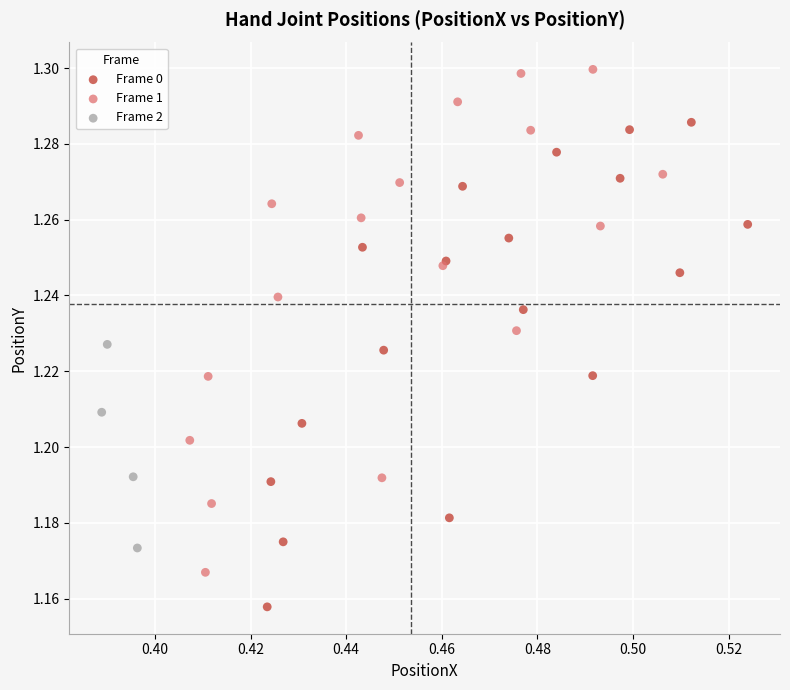

Which series reaches the maximum Y coordinate?

Frame 1